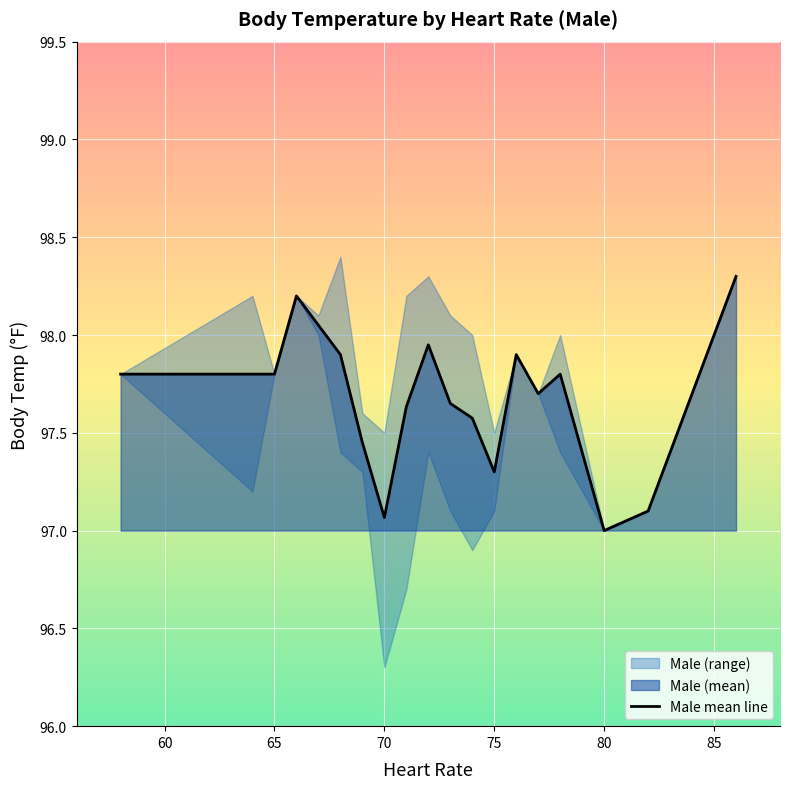

What is the value of the 10th point from the left?

98.0